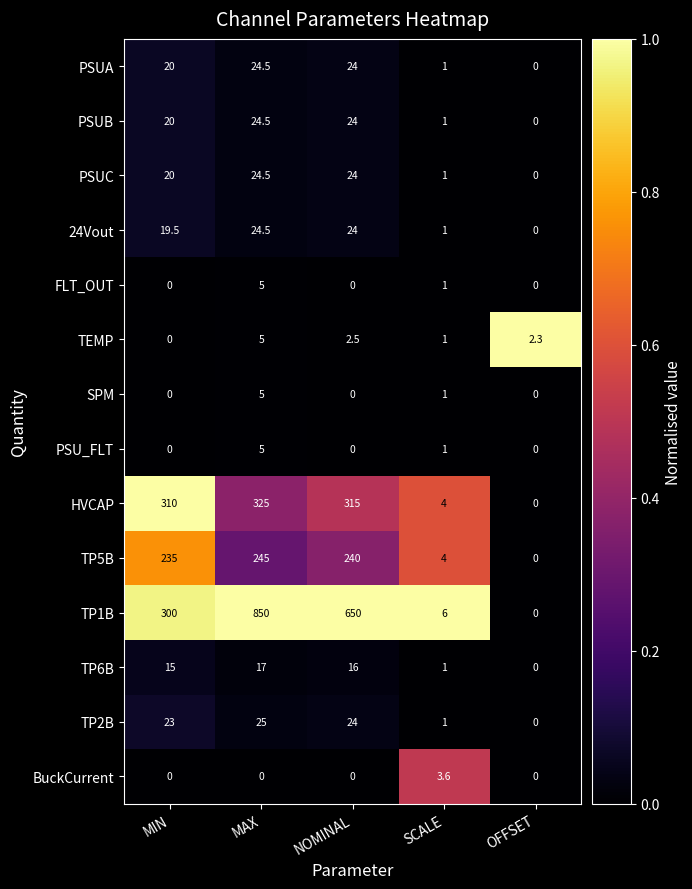

Where is TEMP nearest to the value 2?

OFFSET